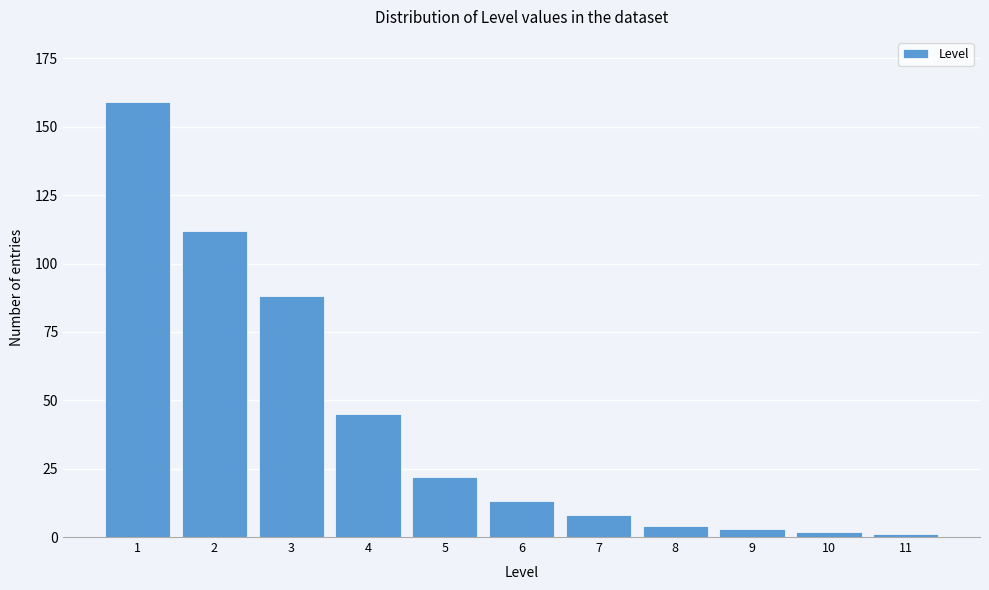

Reading right to left, list all the values displayed in this chart.

11=1	10=2	9=3	8=4	7=8	6=13	5=22	4=45	3=88	2=112	1=159